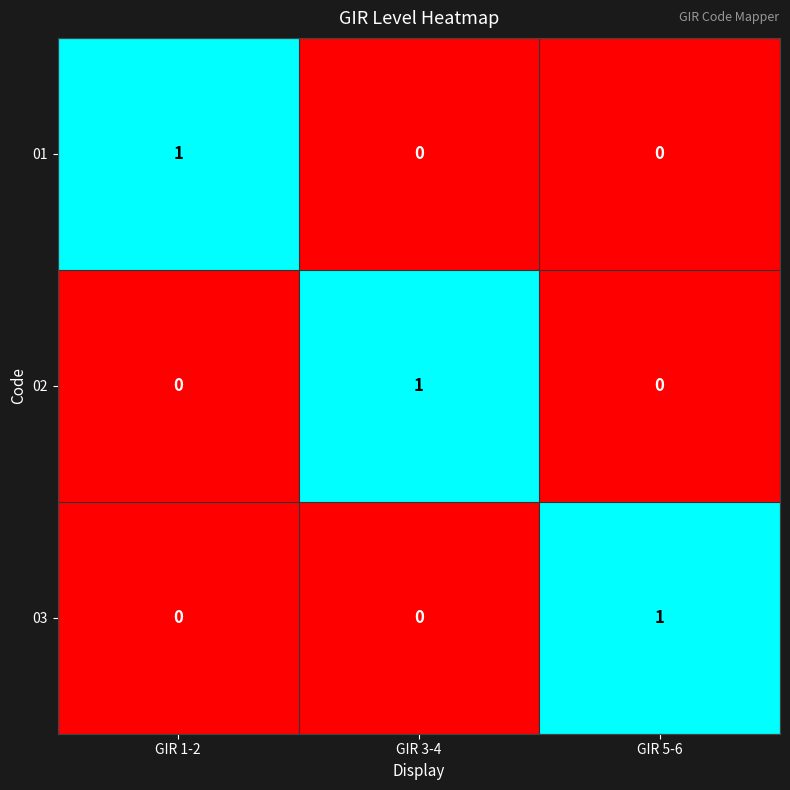

How many values in 01 are above zero?

1